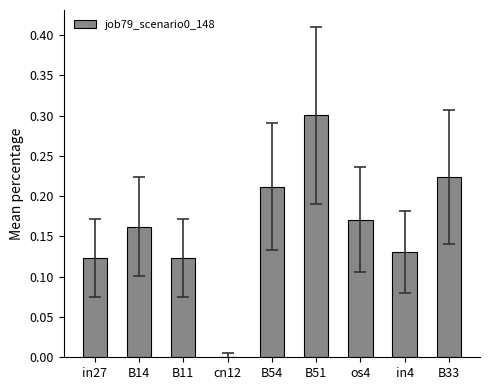

Which category has the highest value across all series?

B51